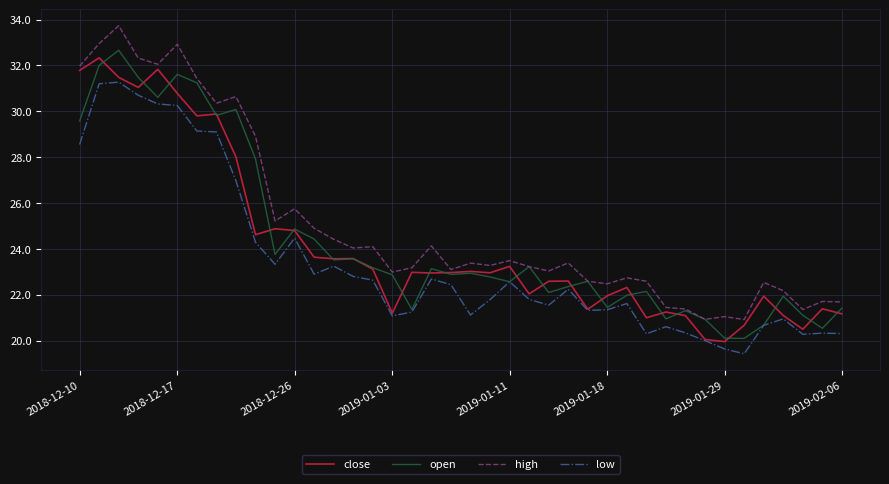

What is the lowest value of the low series?

19.4